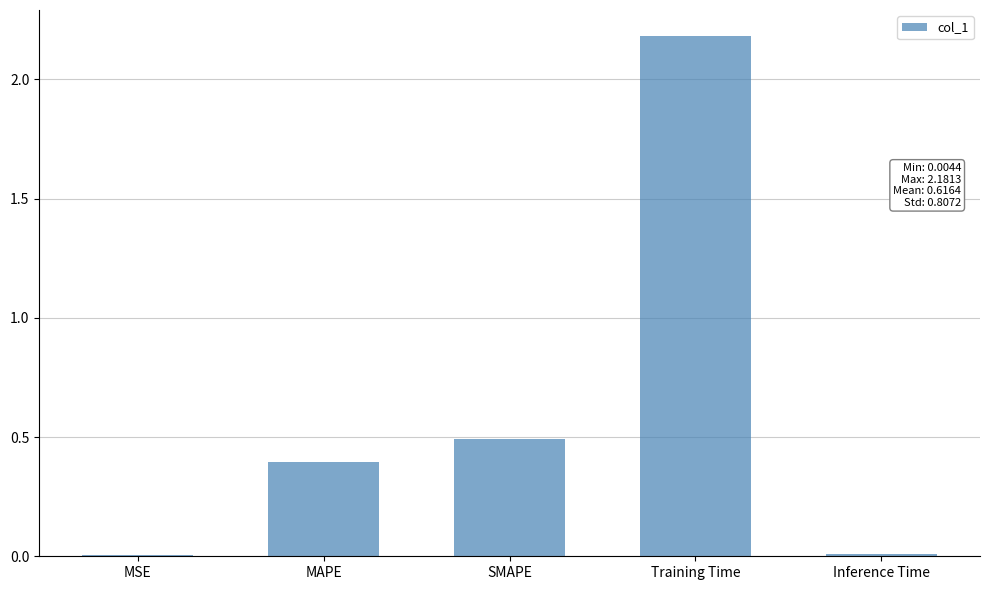

Are the bars grouped side by side (vs. stacked)?

No